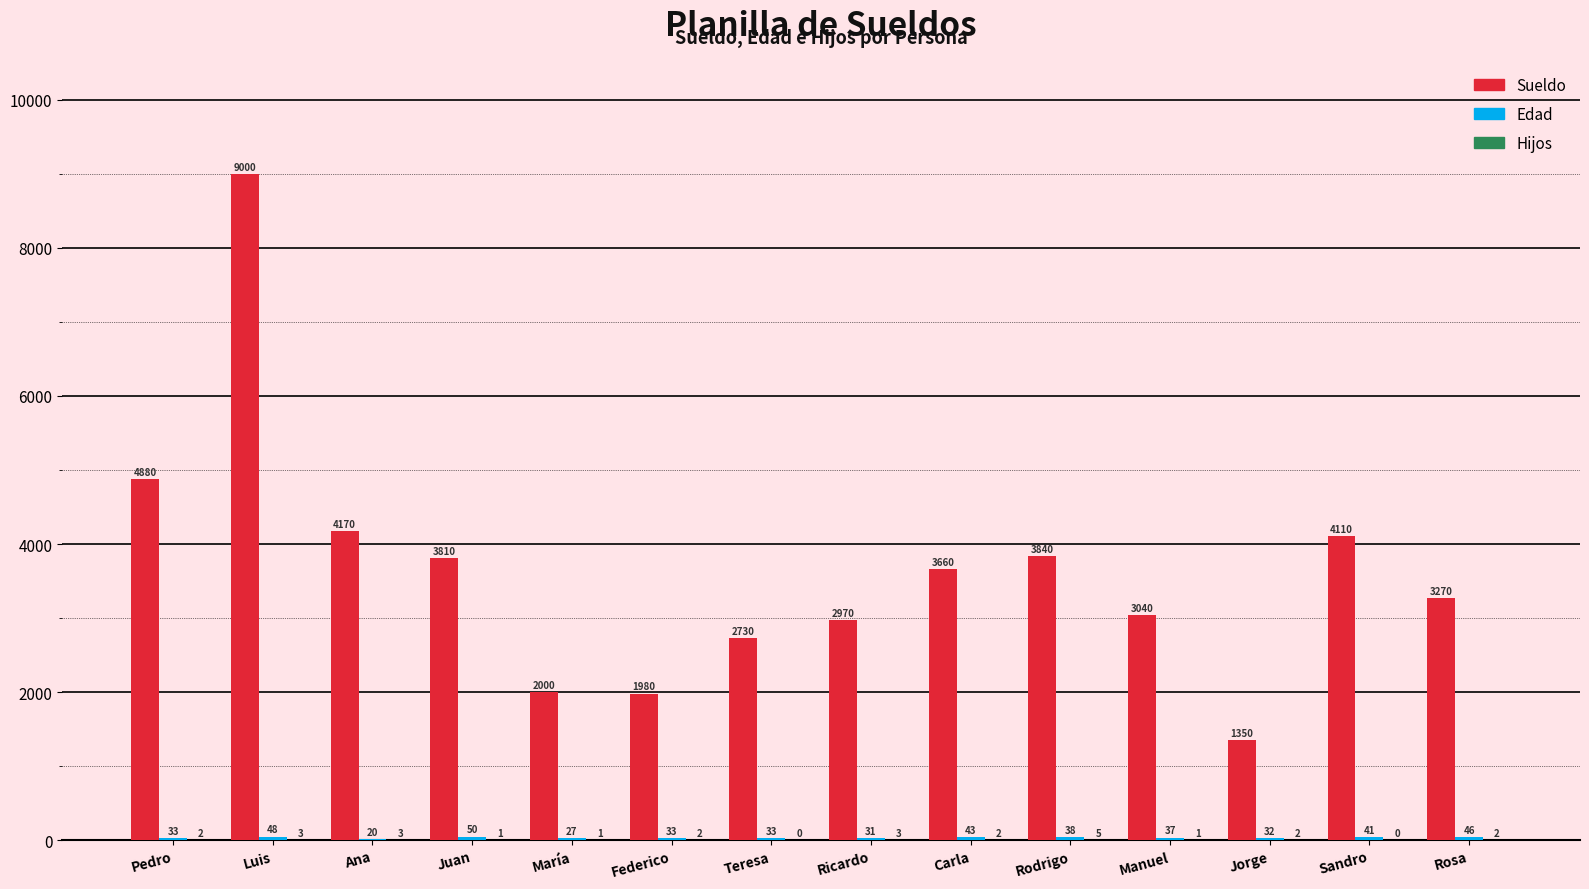

Which series has the largest total across all categories?

Sueldo